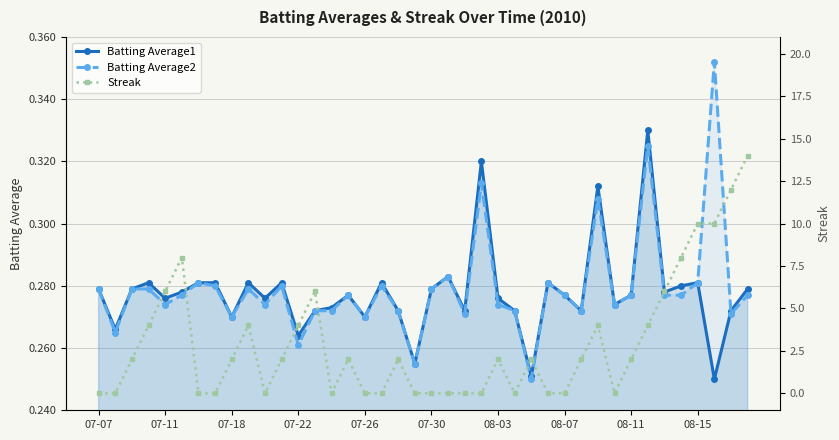

True or false: Batting Average1 and Streak intersect in this chart.

True